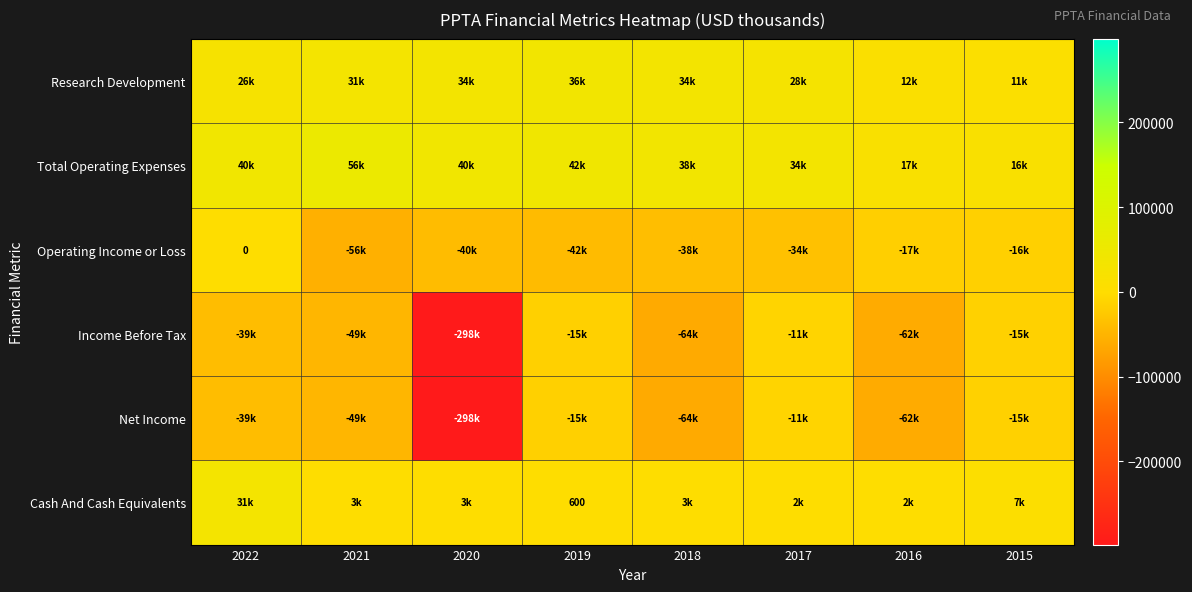

What is the difference between the highest and lowest values at 2018?

102300